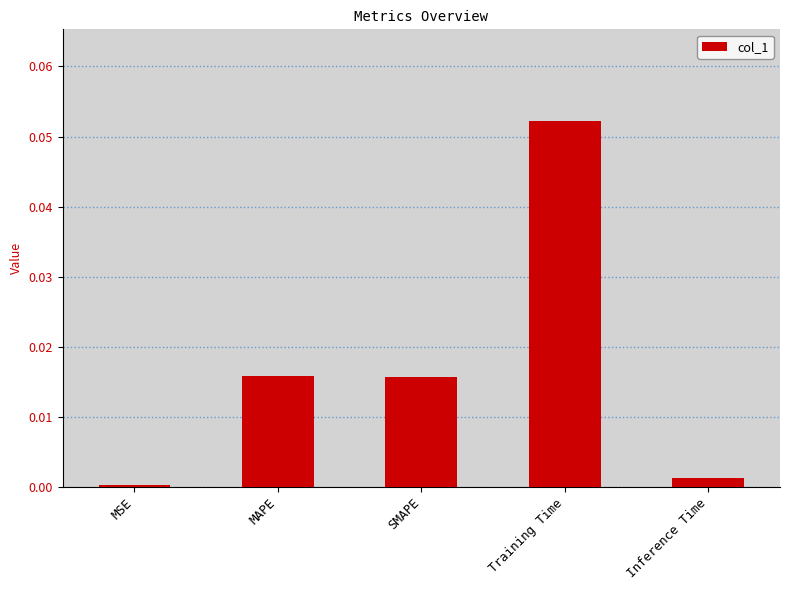

At which category does the chart reach its peak across all series?

Training Time